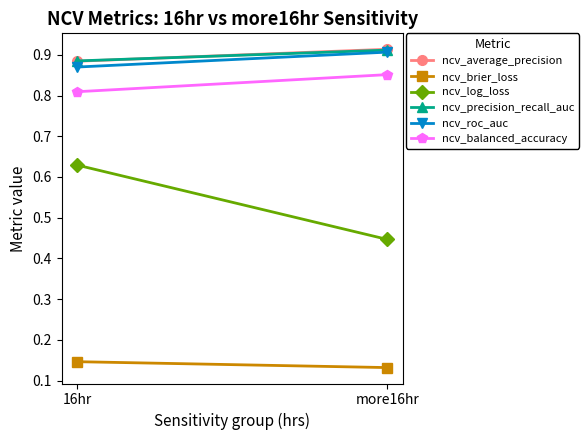

What is the smallest value displayed?

0.1